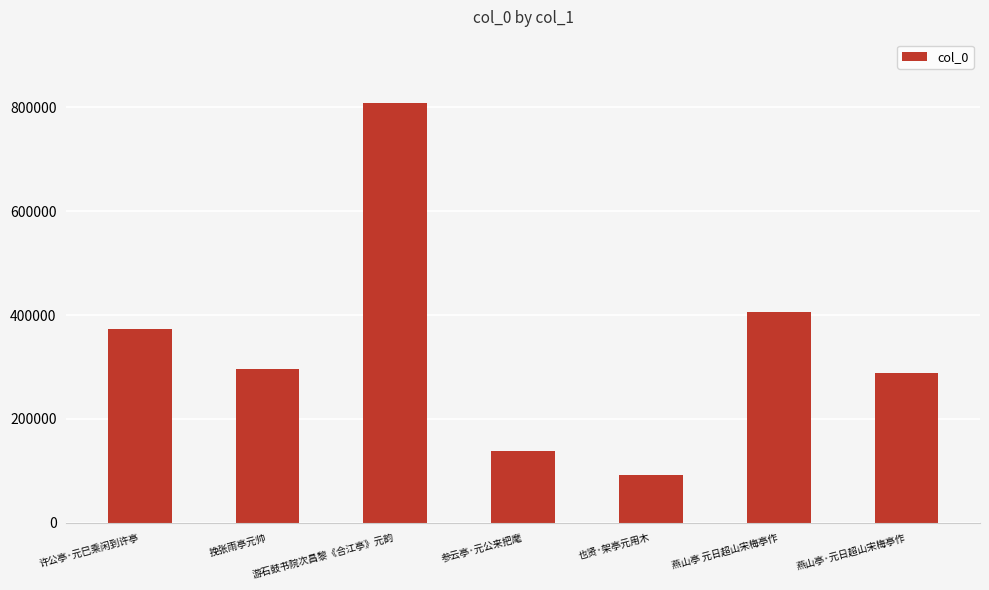

List the labels in order of value, largest first.

游石鼓书院次昌黎《合江亭》元韵, 燕山亭 元日超山宋梅亭作, 许公亭·元巳乘闲到许亭, 挽张雨亭元帅, 燕山亭·元日超山宋梅亭作, 参云亭·元公来把麾, 也贤·架亭元用木